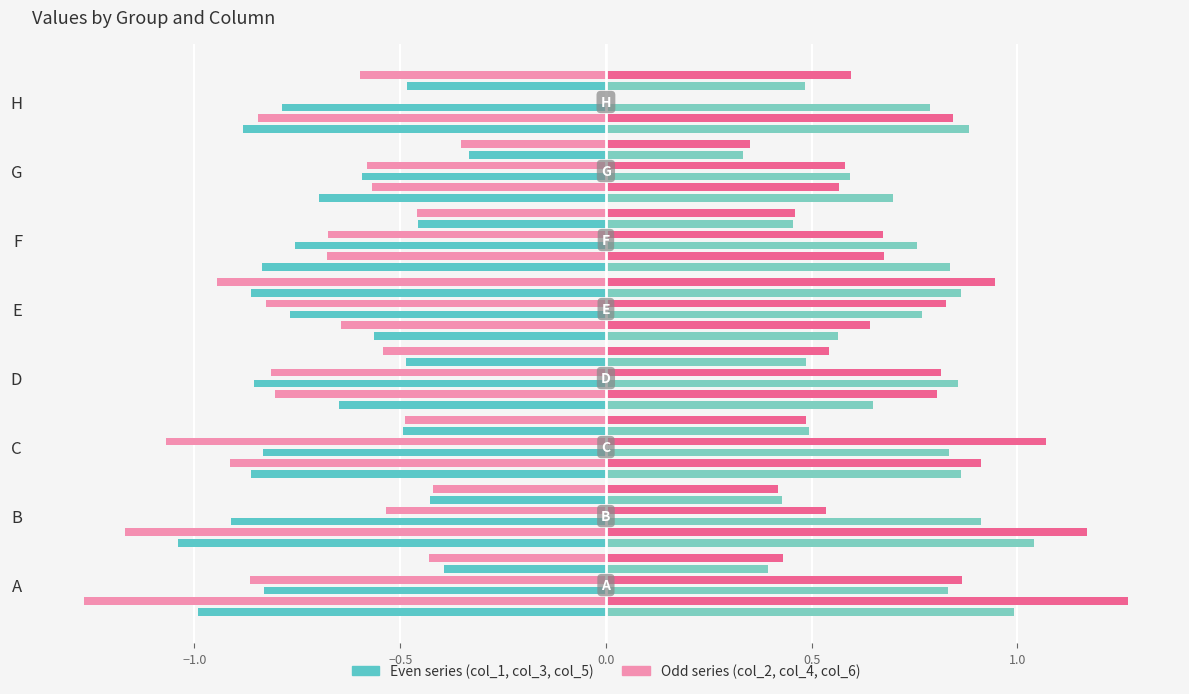

What is the value of the col_5 bar at the 2nd from the left?

-0.4